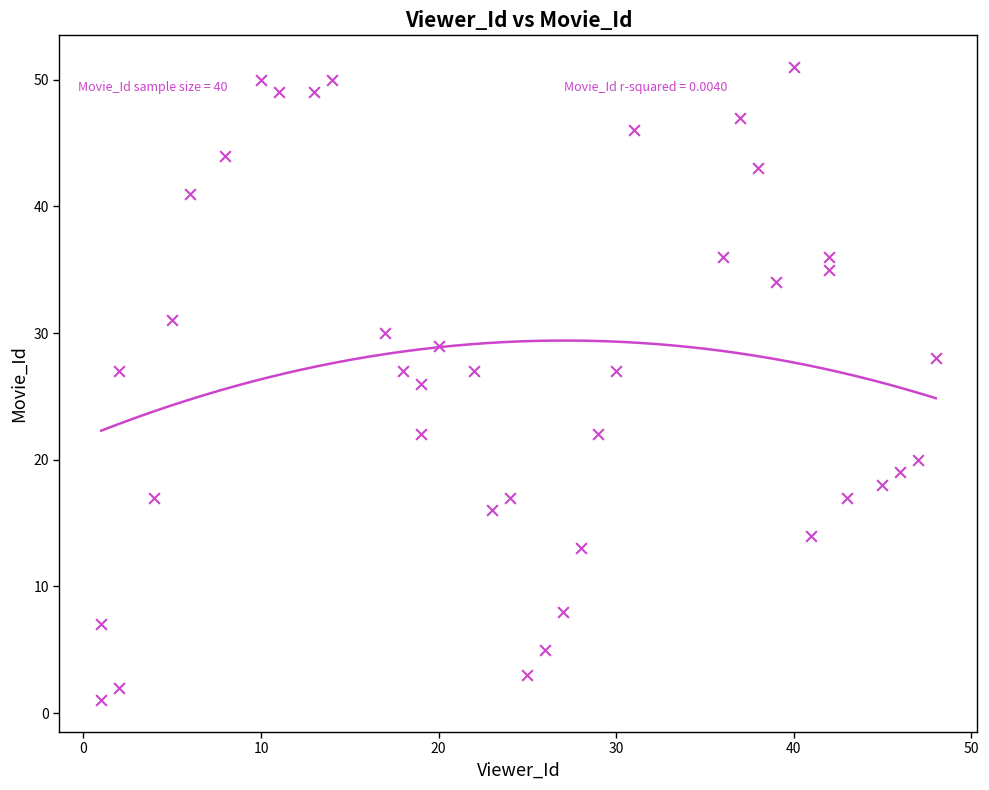

What is the range of Y values (max minus min)?

50